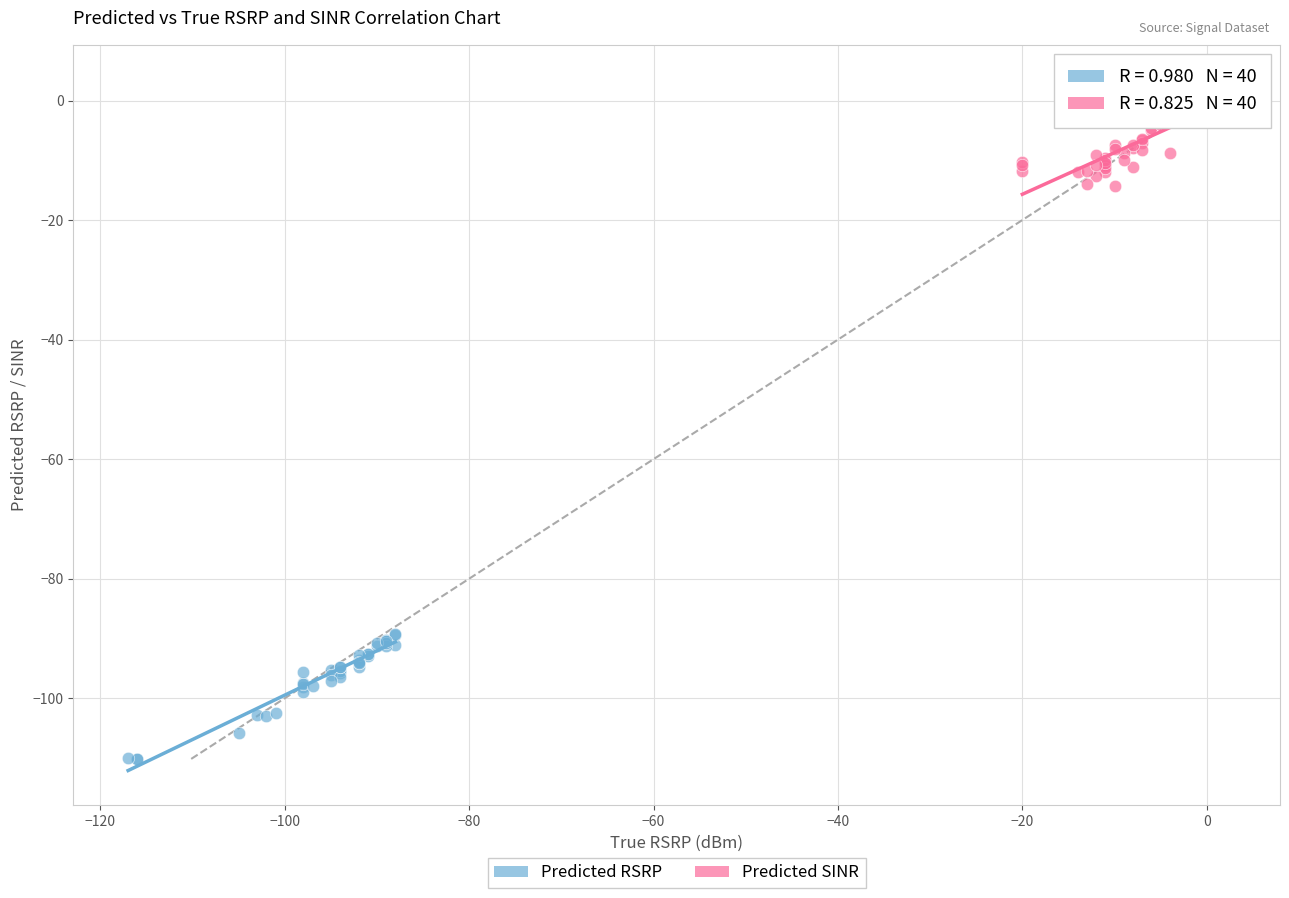

Which series contains the lowest Y value?

Predicted RSRP